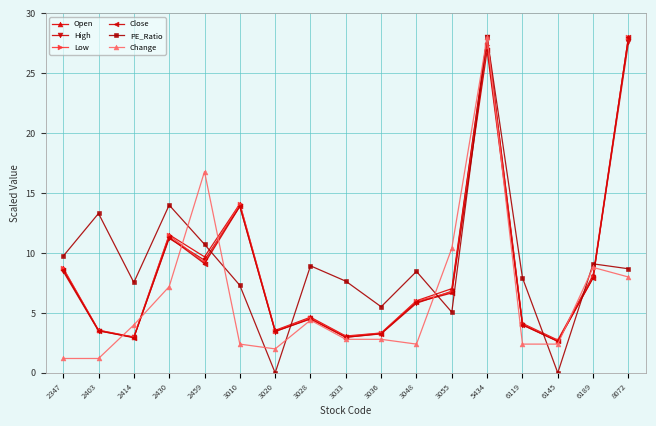

What are all the series names shown in the legend?

Open, High, Low, Close, PE_Ratio, Change